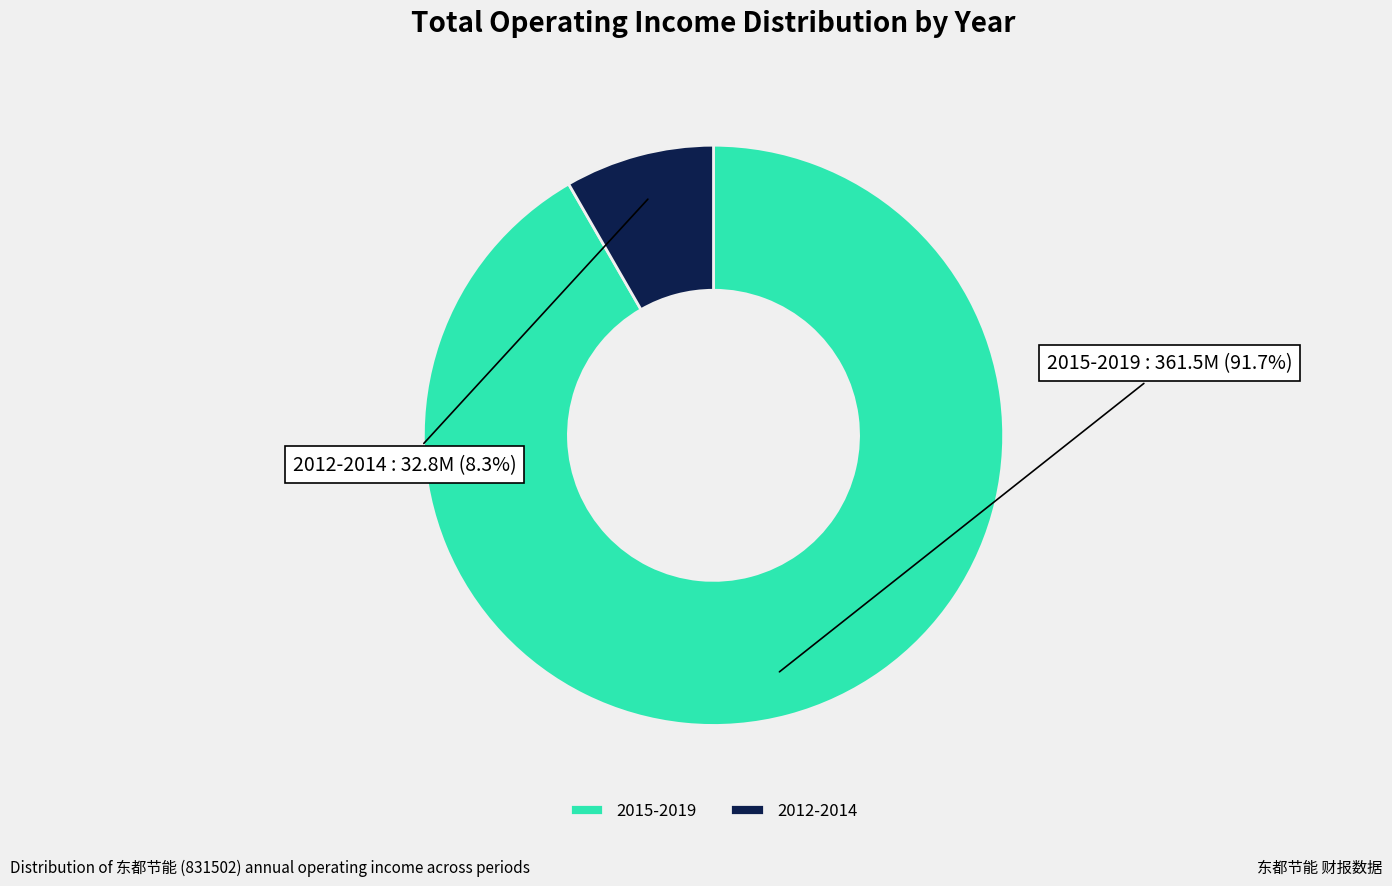

Rank the categories by value from highest to lowest.

2015-2019, 2012-2014